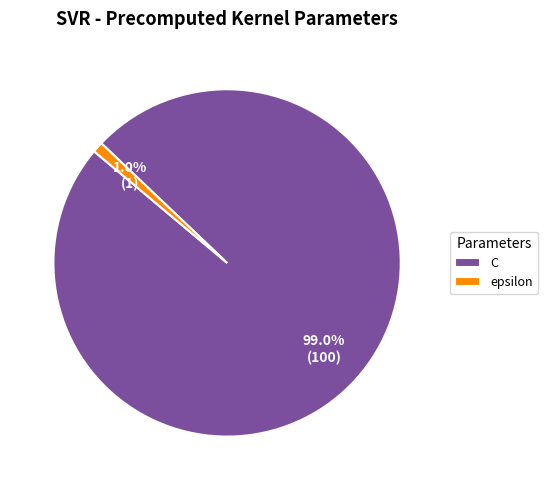

To the nearest percent, what percentage of the pie is epsilon?

1%